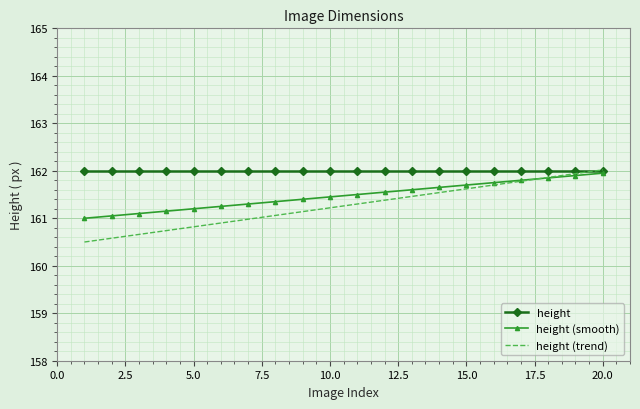

Which series has the largest total across all categories?

height